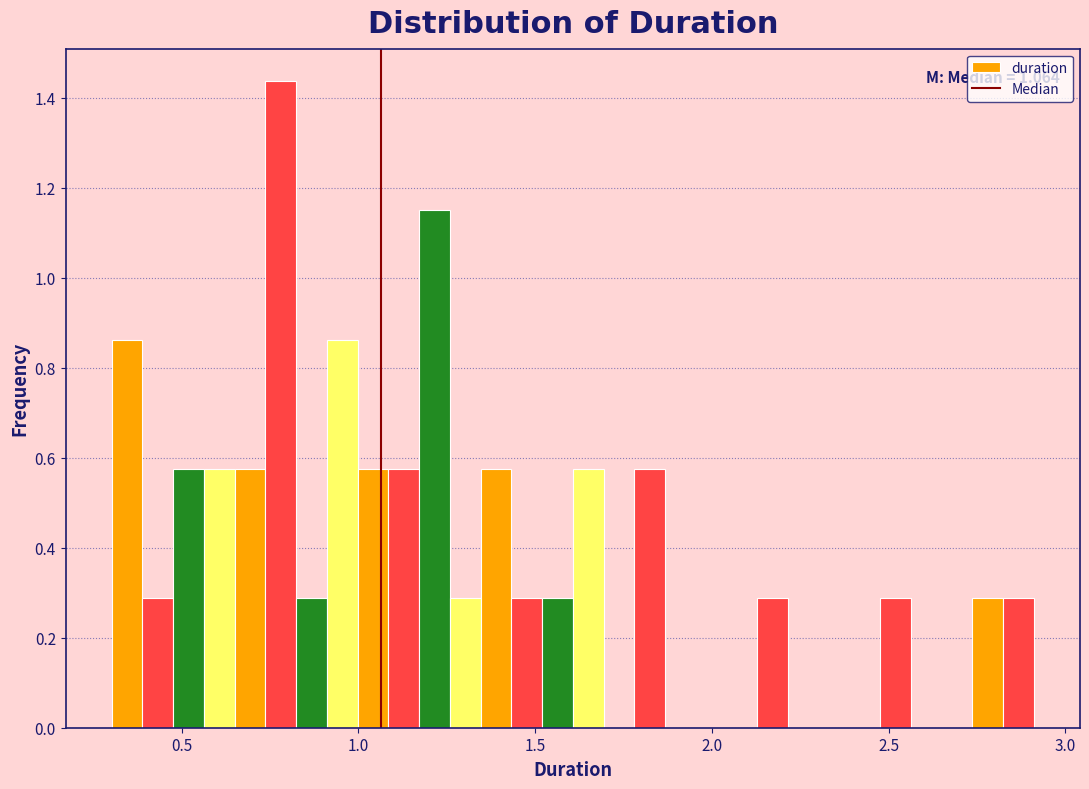

Around what value on the x-axis is the tallest bar? Give the approximate position of its centre, as read against the axis.

0.80